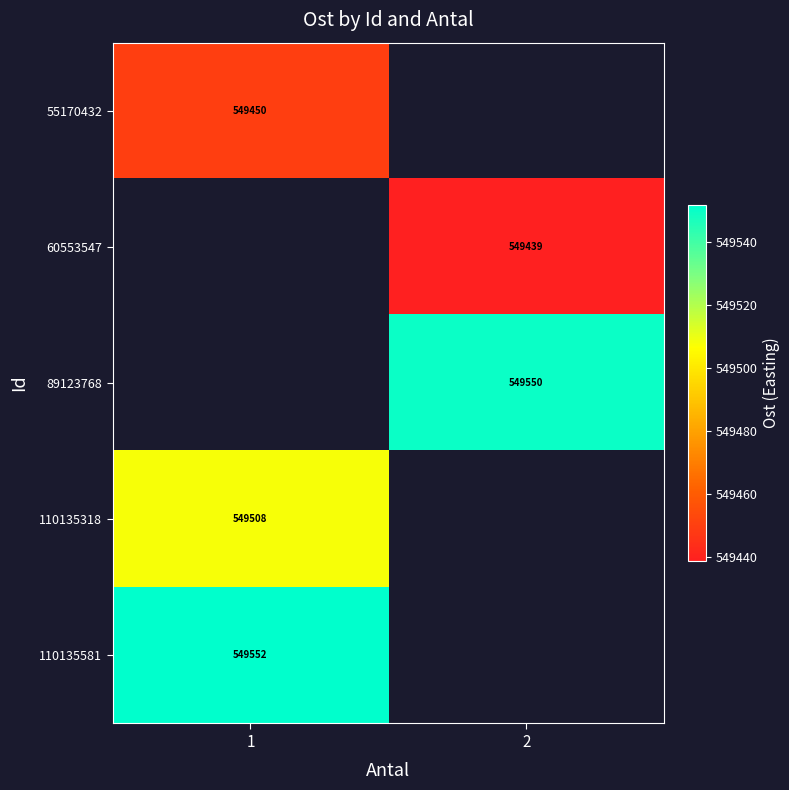

Is the value of 110135581 at 1 greater than the value of 89123768 at 2?

Yes